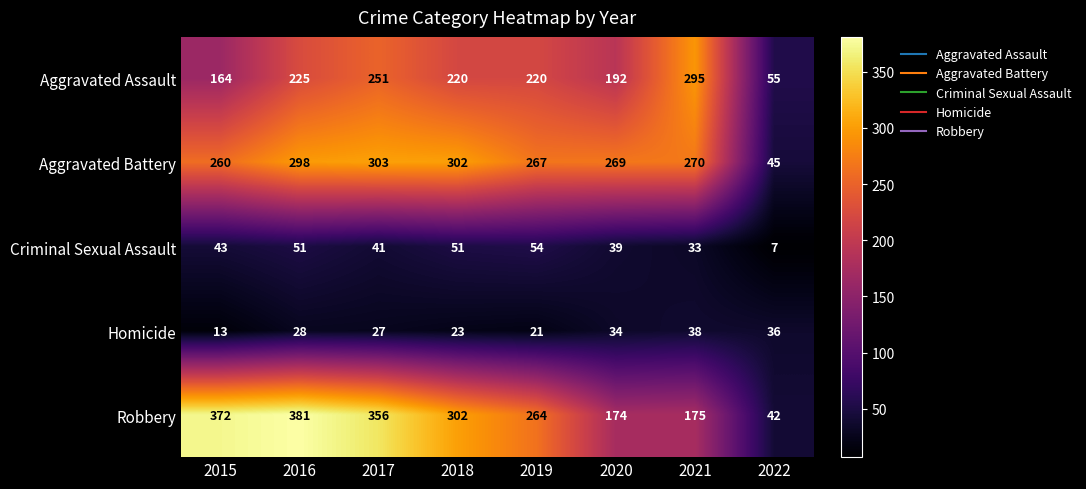

What is the difference between the second highest and second lowest values in the Aggravated Battery series?

42